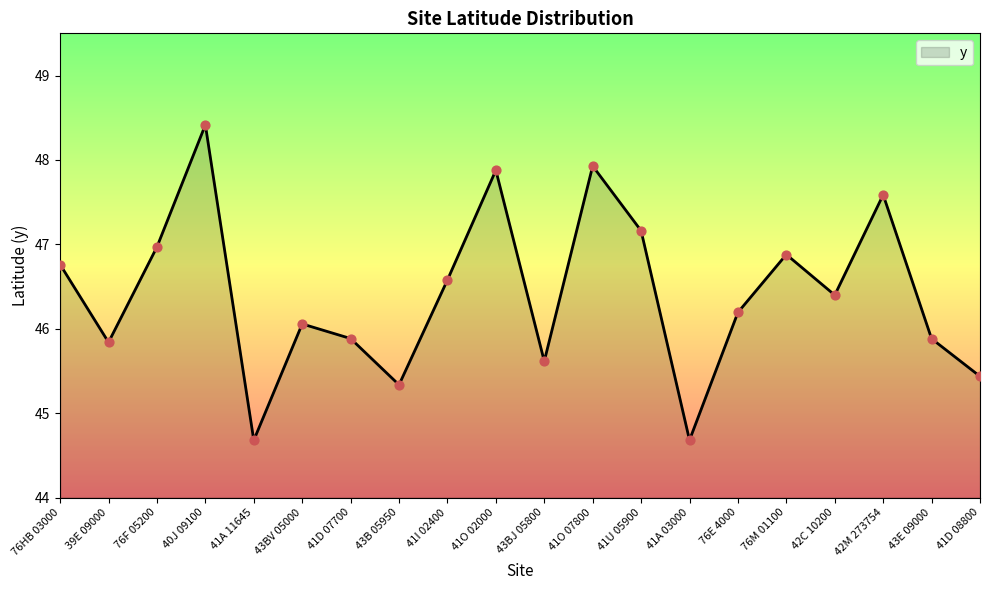

Approximately how many times larger is the value at 41D 08800 compared to 43B 05950?

1.0